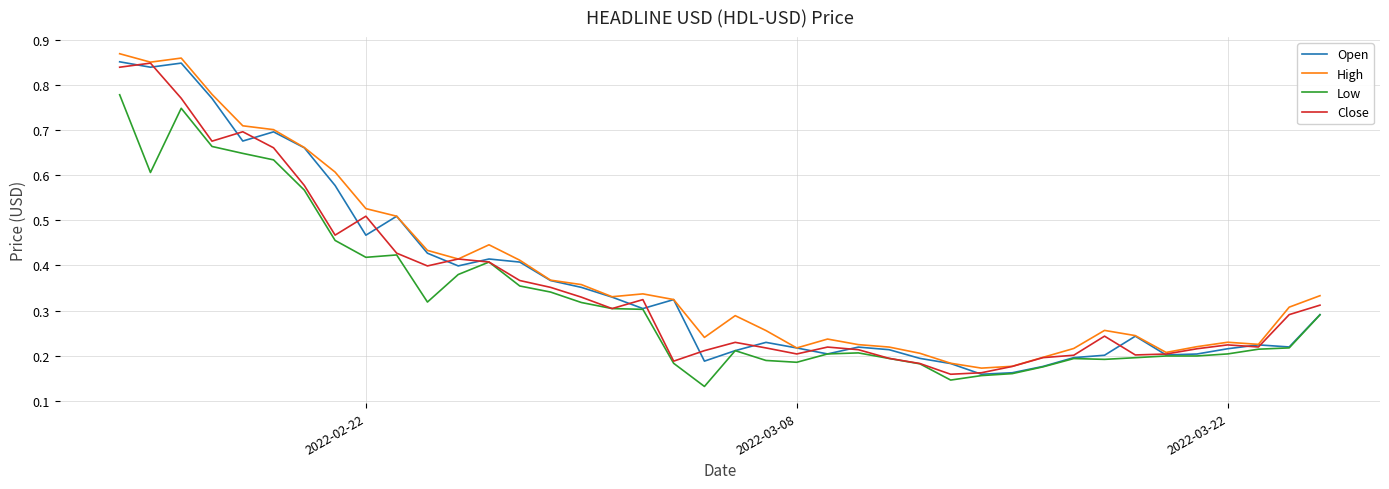

Is this an area chart (filled region under the line)?

No